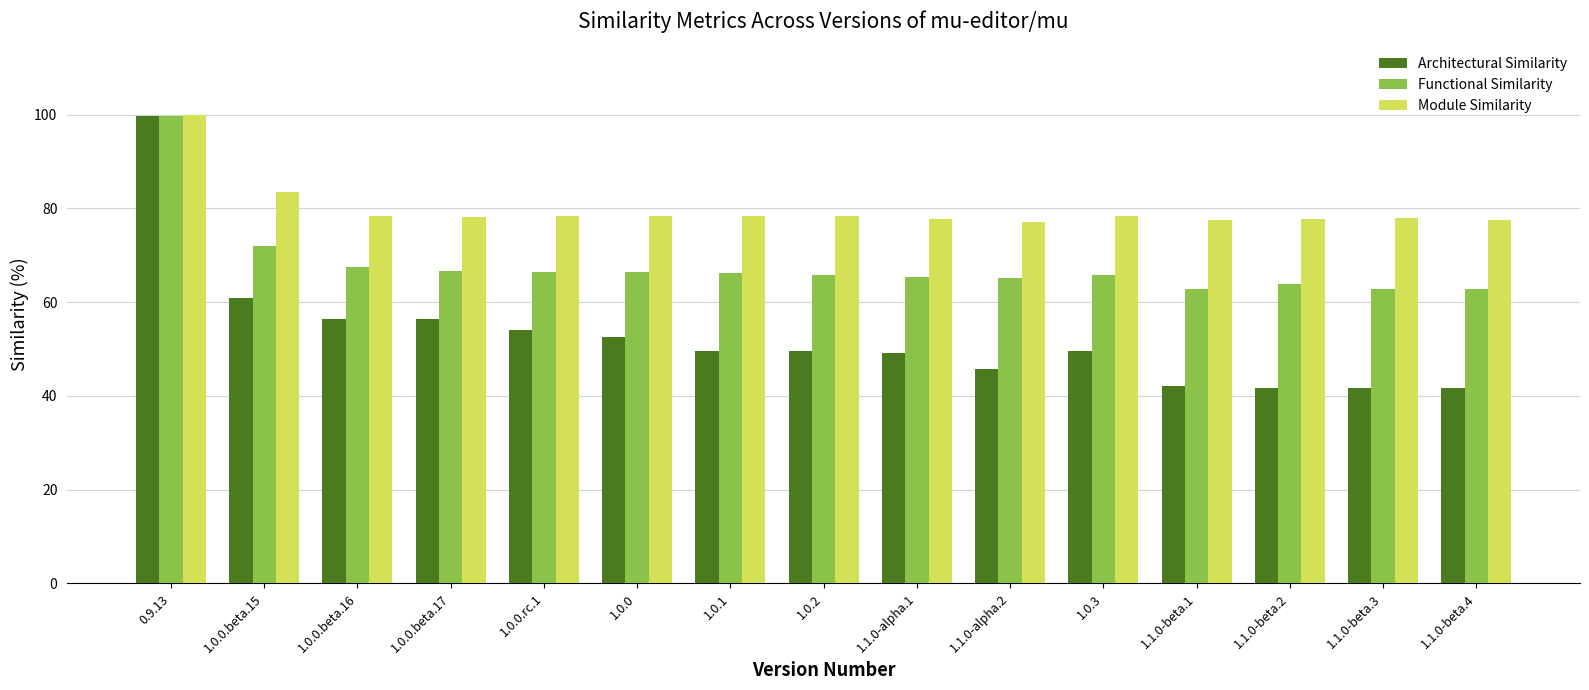

At how many categories does at least one series exceed 46?

15